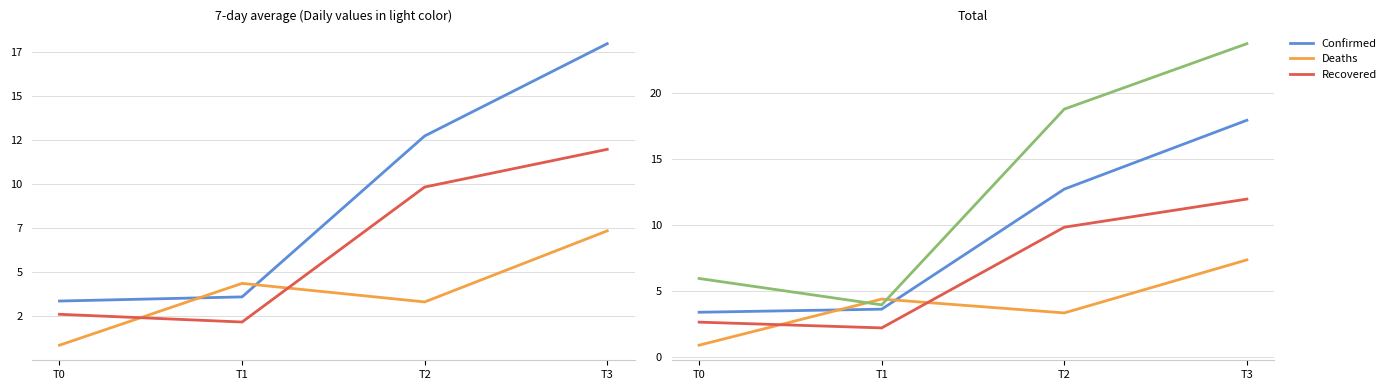

Which label corresponds to the largest value in the chart?

T3